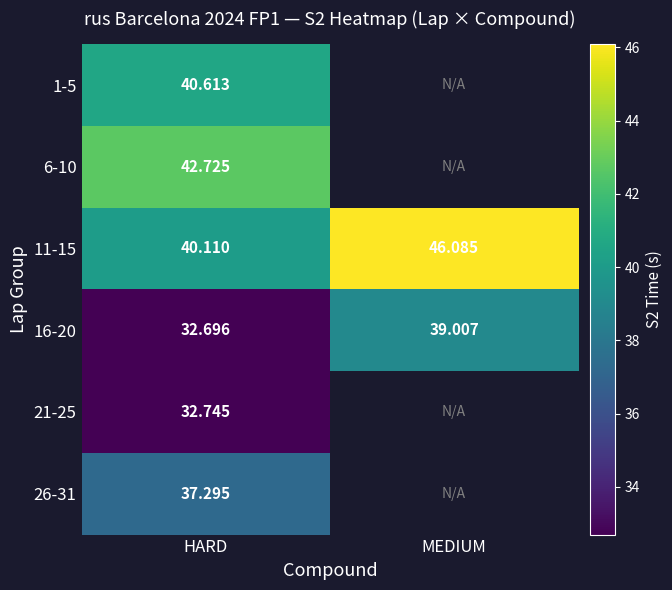

List the labels in order of 16-20 value, smallest first.

HARD, MEDIUM